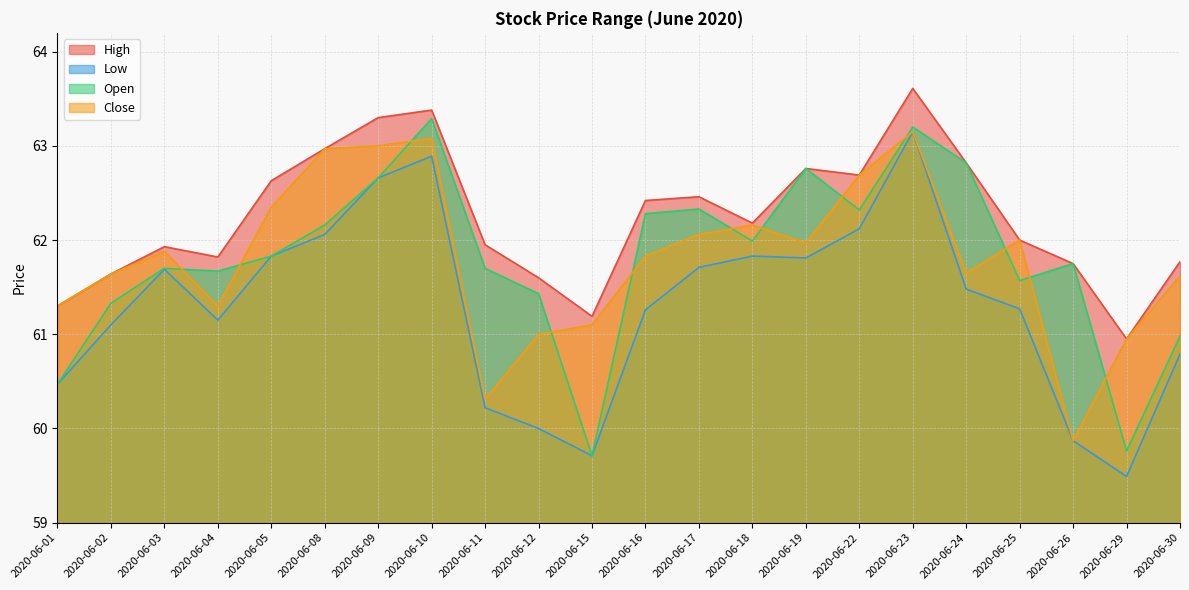

At which category does the chart reach its minimum across all series?

2020-06-29